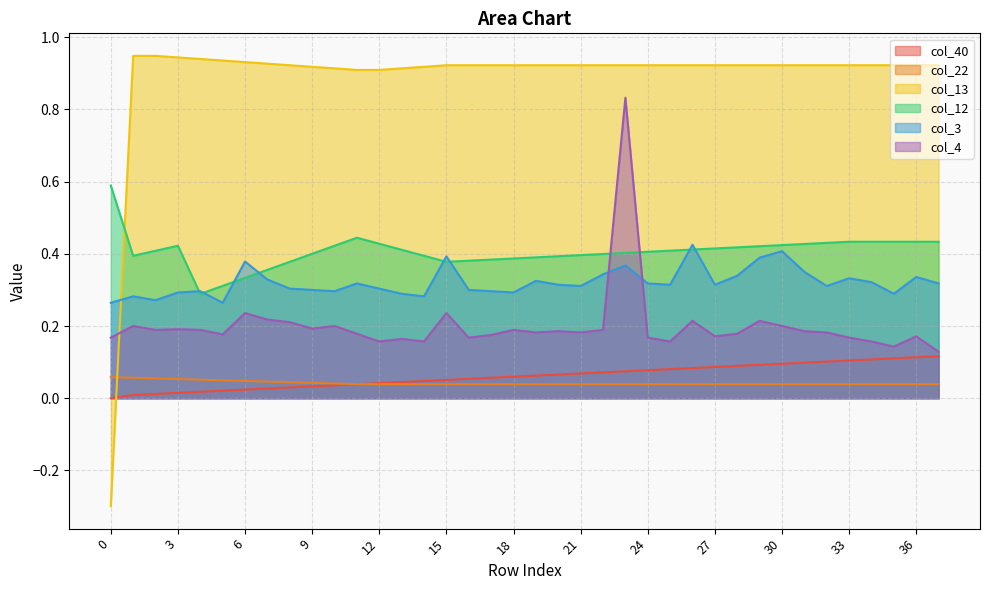

What is the difference between the col_40 values at 25 and 8?

0.1